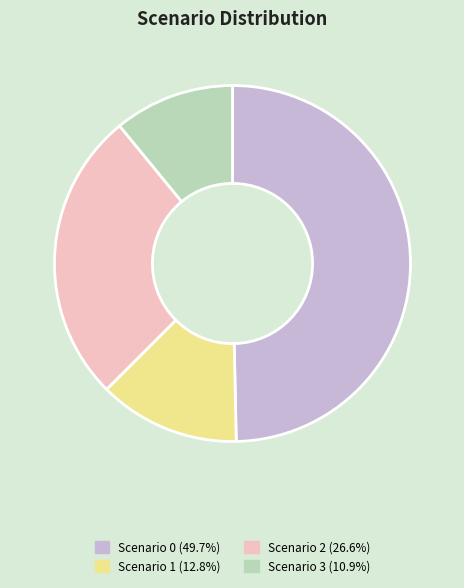

How many slices are in this pie chart?

4